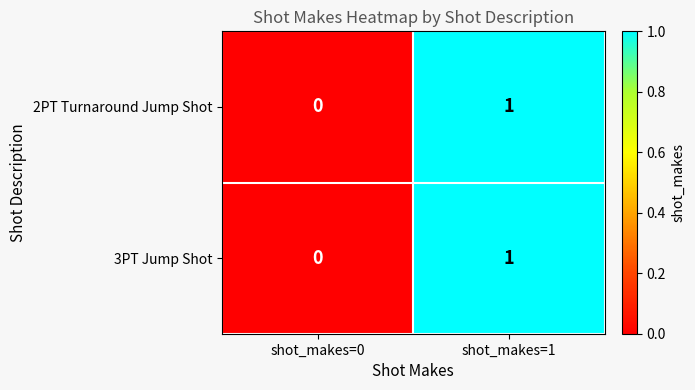

True or false: 3PT Jump Shot has a value of 1 at shot_makes=1.

True